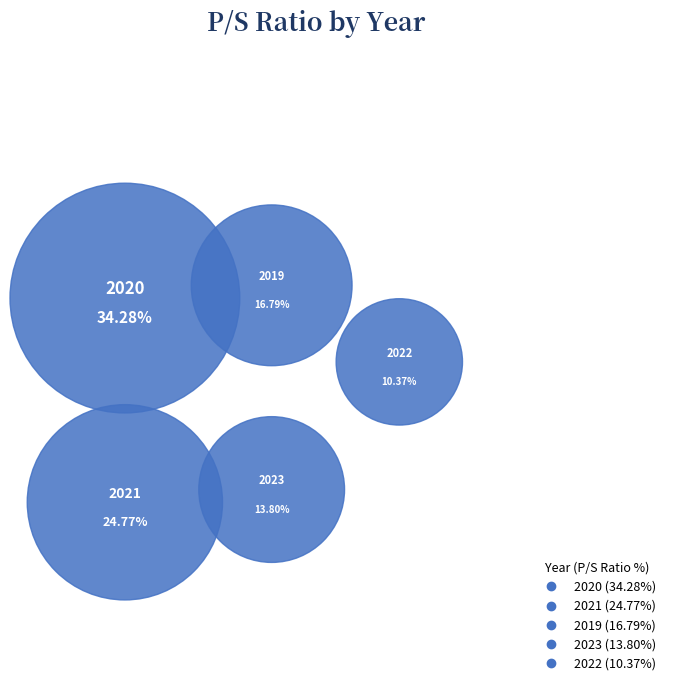

Count the number of slices in the pie.

5